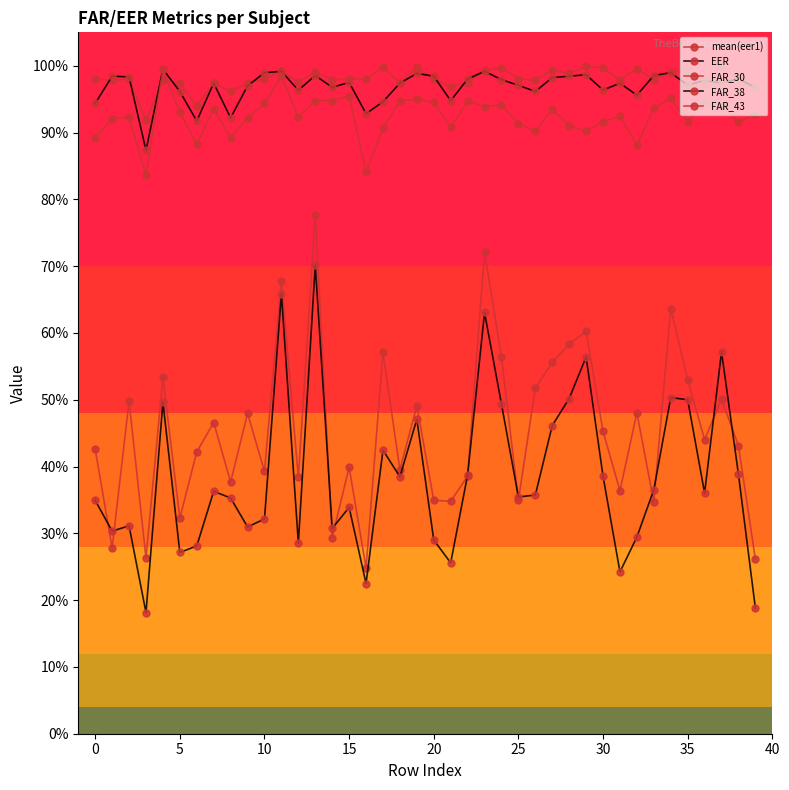

Does the chart have visible grid lines?

No